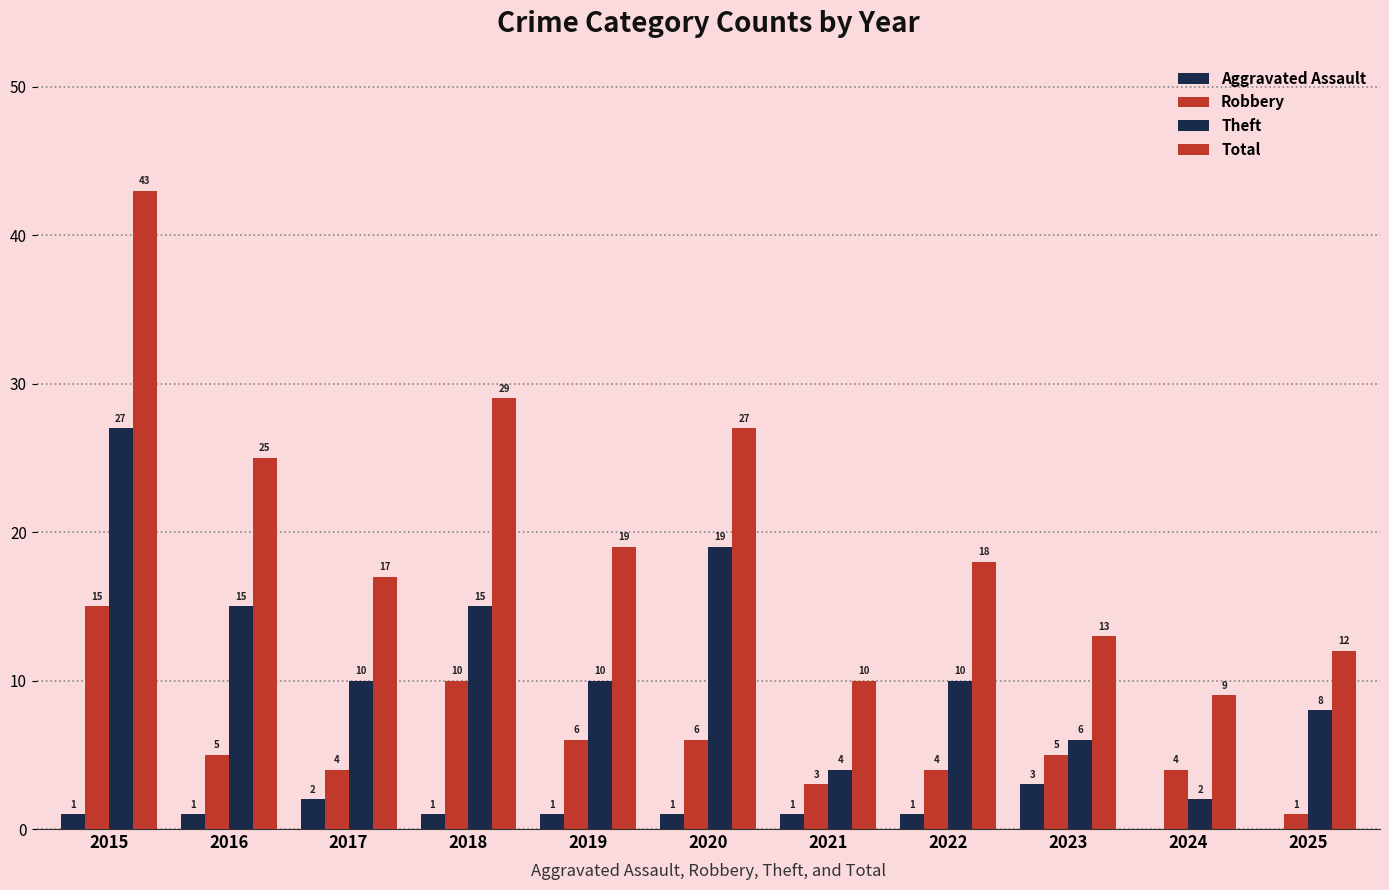

Rank the categories by Total value from highest to lowest.

2015, 2018, 2020, 2016, 2019, 2022, 2017, 2023, 2025, 2021, 2024